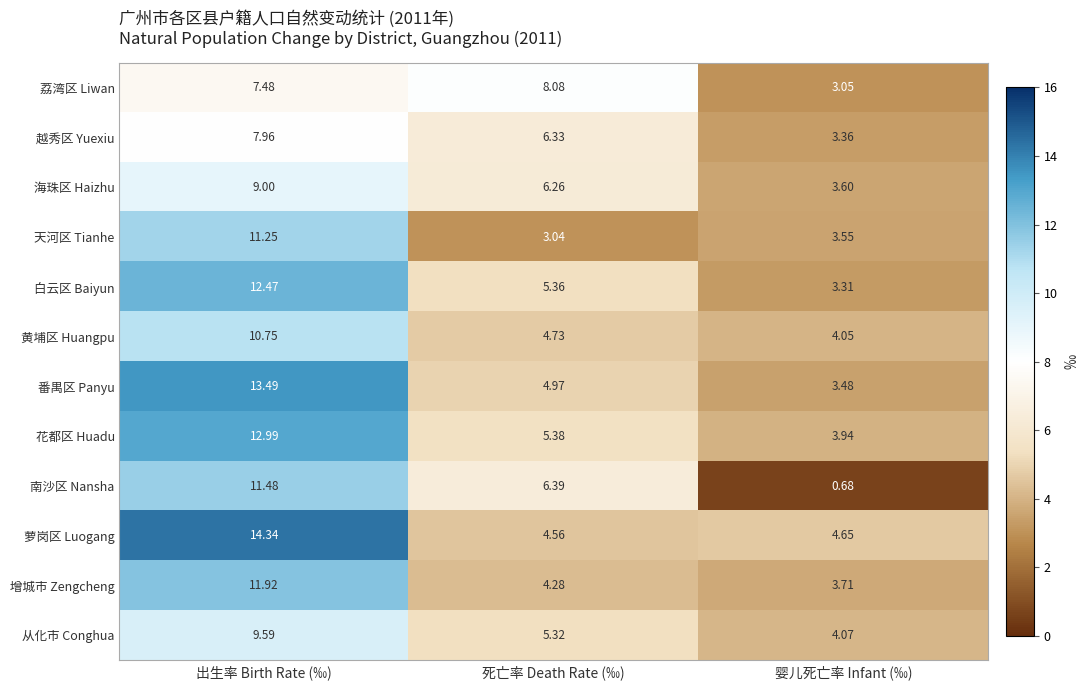

Between 出生率 Birth Rate (‰) and 婴儿死亡率 Infant (‰), which series saw the biggest shift?

南沙区 Nansha